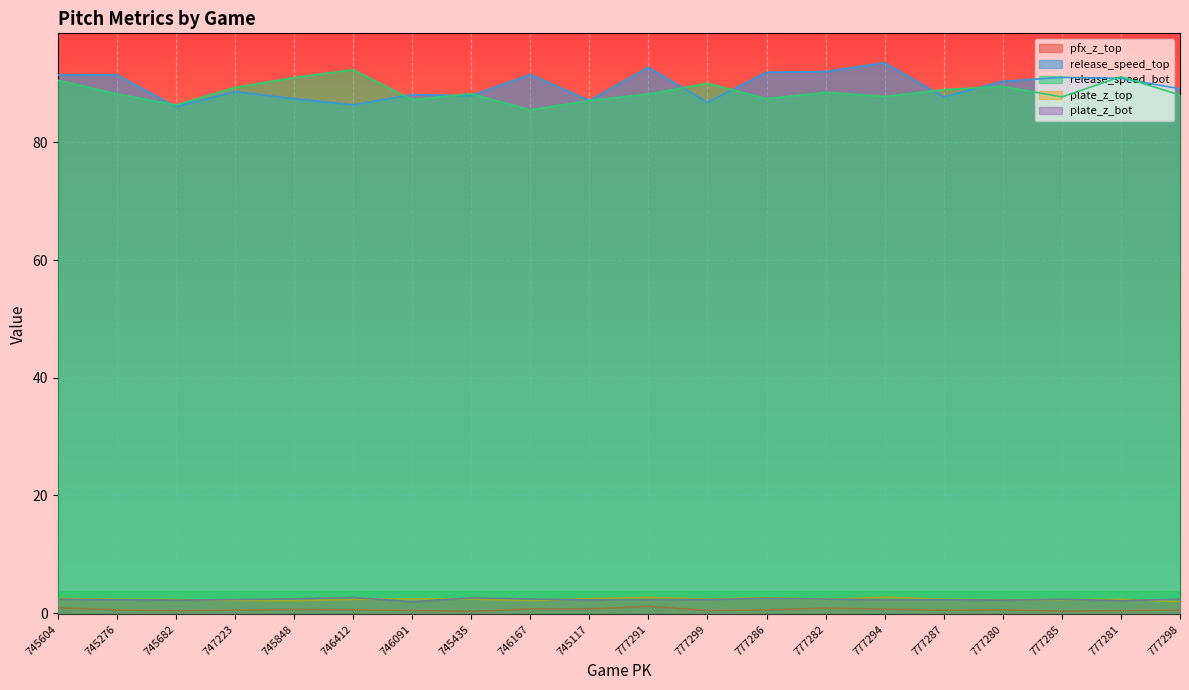

Read the release_speed_bot value at 777298.

88.0